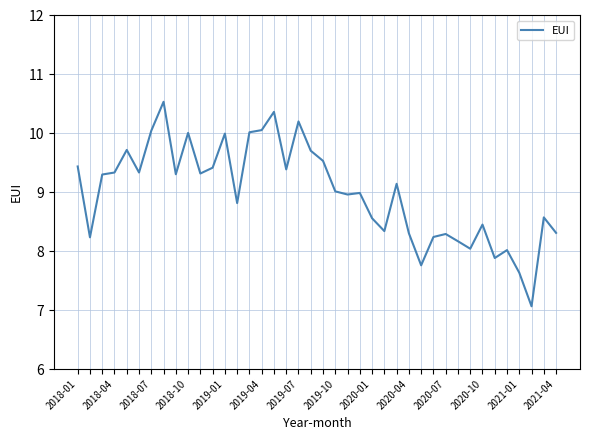

What is the difference between the maximum and minimum values?

3.5